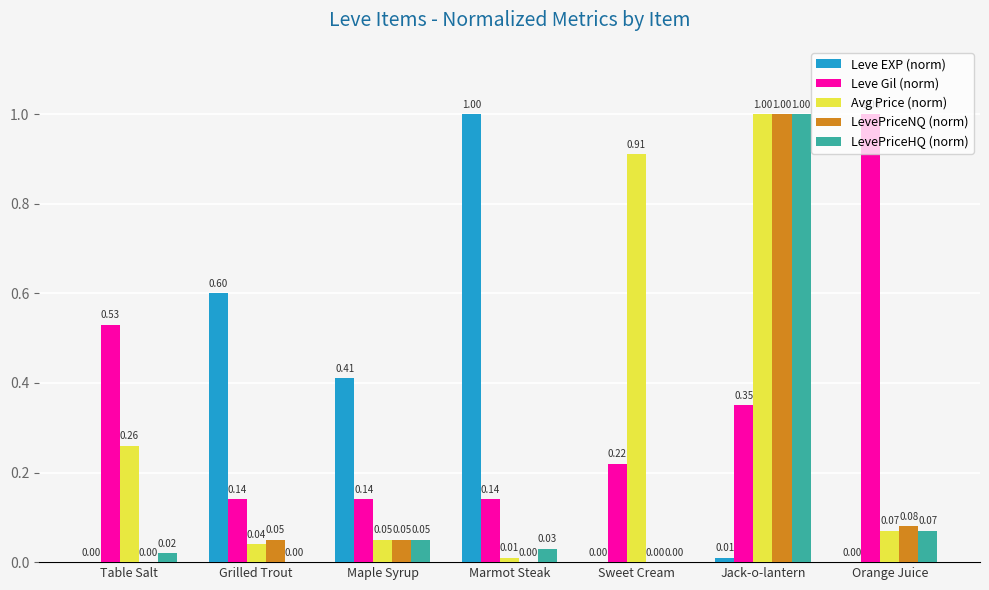

Which category has the highest value in the LevePriceNQ (norm) series?

Jack-o-lantern